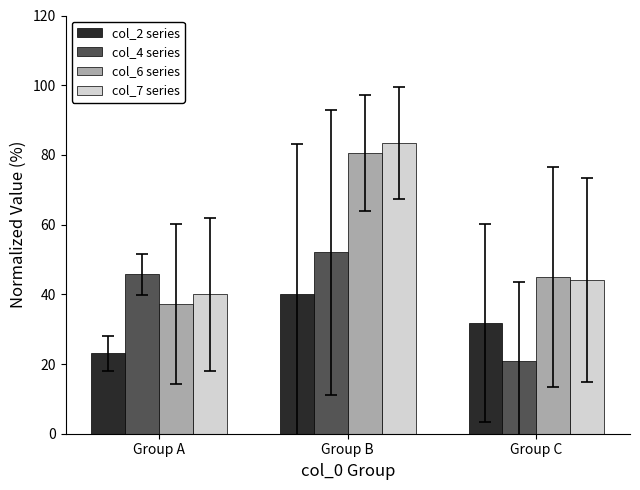

What value does the col_4 series series have at Group C?

20.8